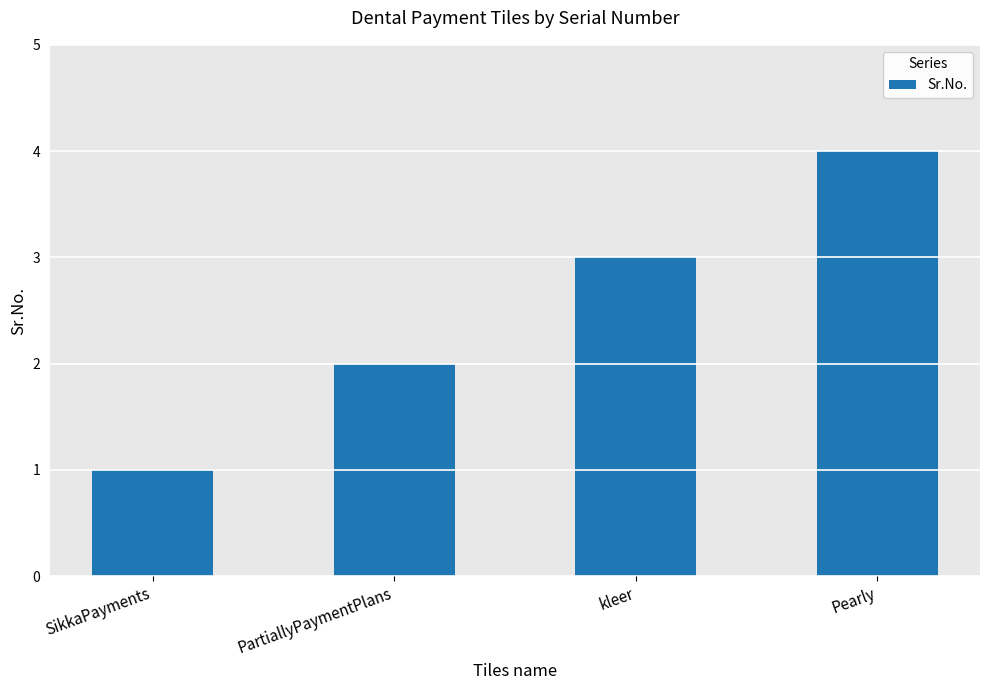

Reading left to right, extract all data points from this chart.

1	2	3	4